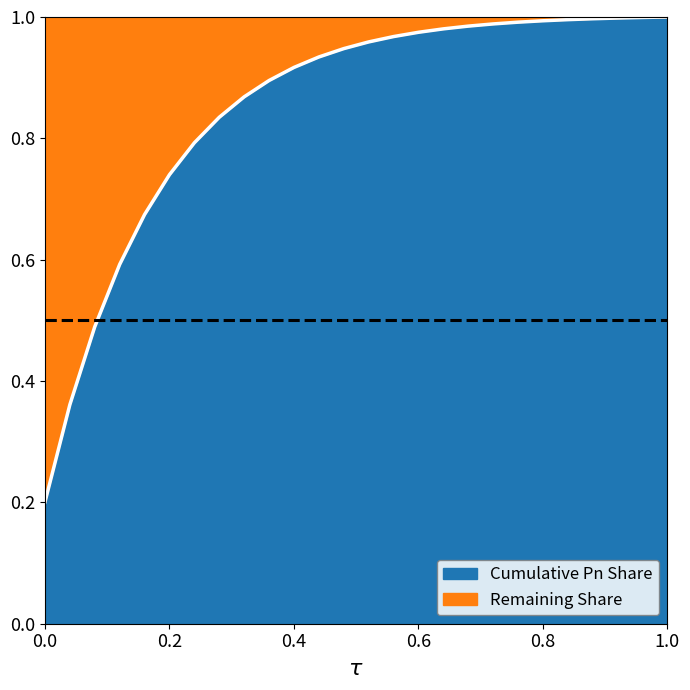

What is the difference between the maximum and minimum values?

0.8